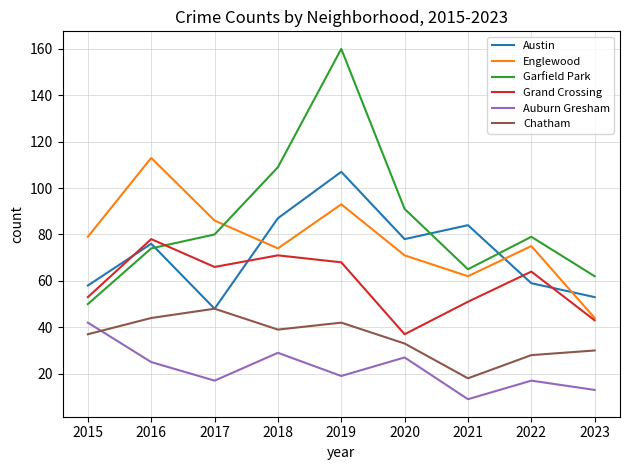

Is it true that Englewood equals 26 at 2018?

False